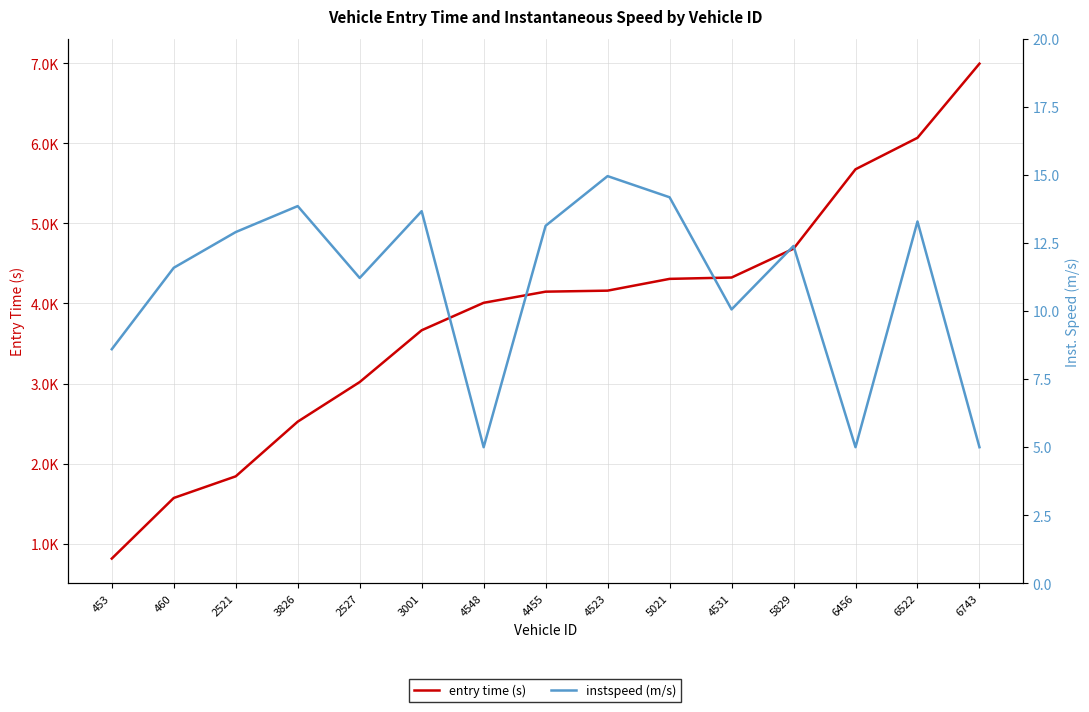

Rank the series by their maximum value, from highest to lowest.

entry time (s), instspeed (m/s)